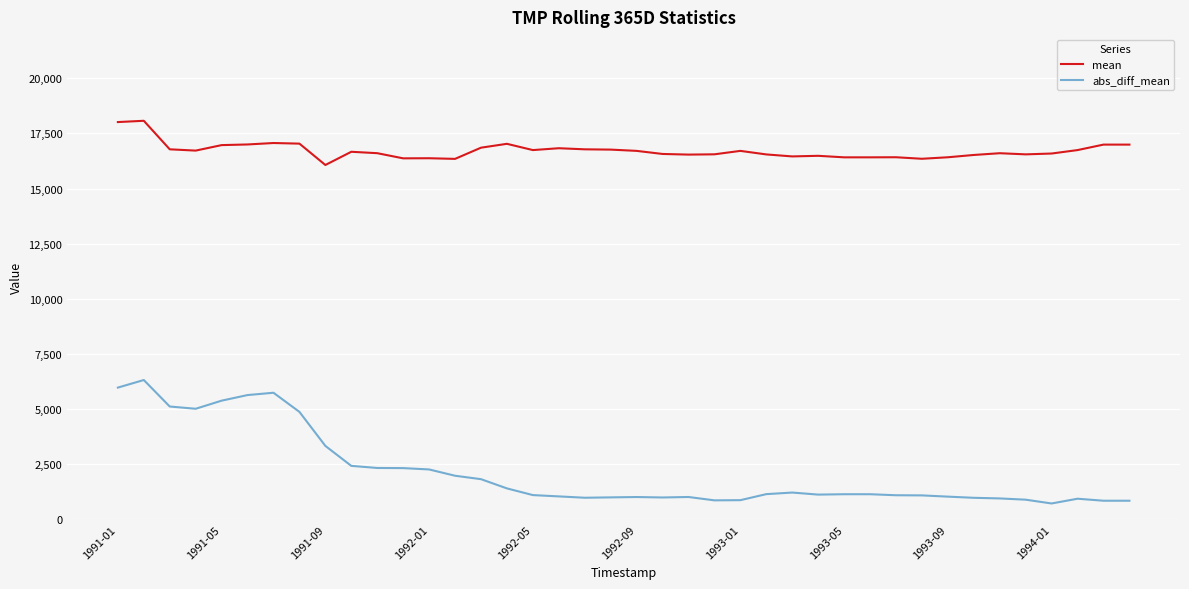

What is the difference between the maximum and second lowest values in the mean series?

1726.9